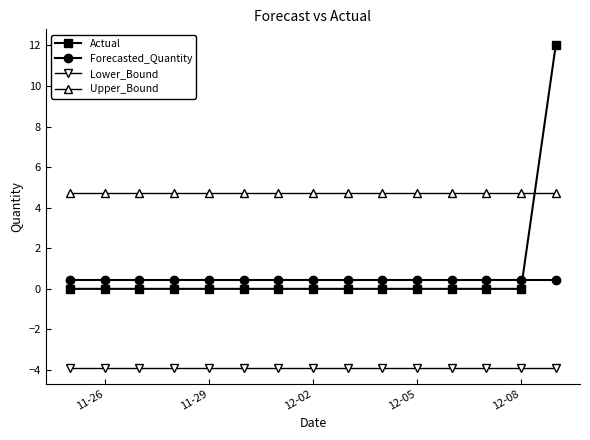

True or false: Upper_Bound and Forecasted_Quantity cross at least once.

False